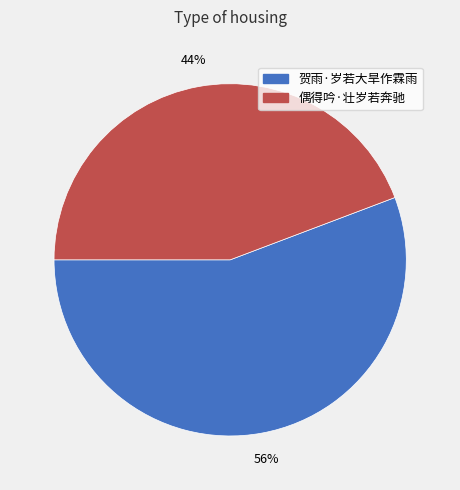

How many segments does this pie chart have?

2